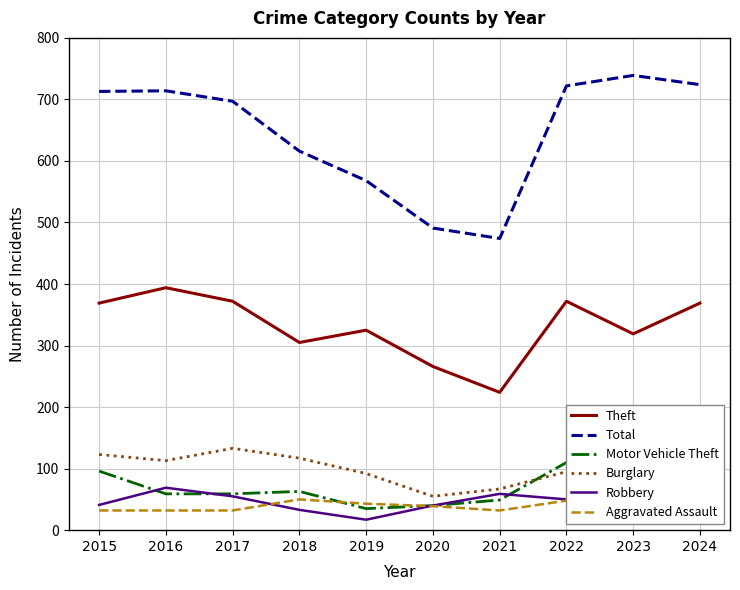

At which label does Theft reach its minimum?

2021